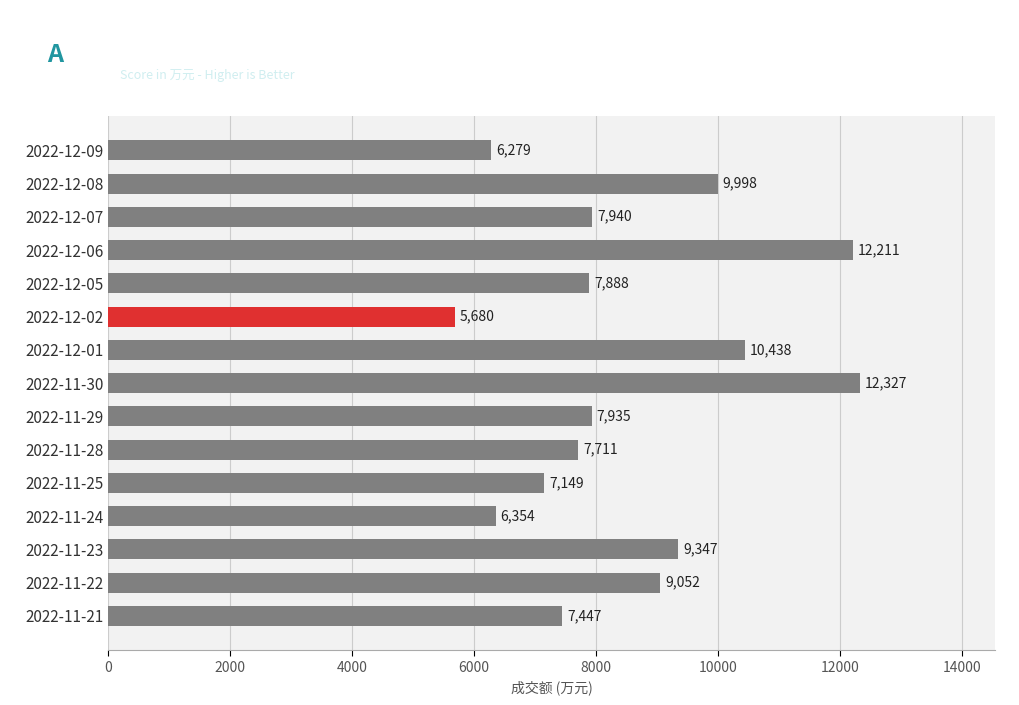

How many values are below 7935?

7